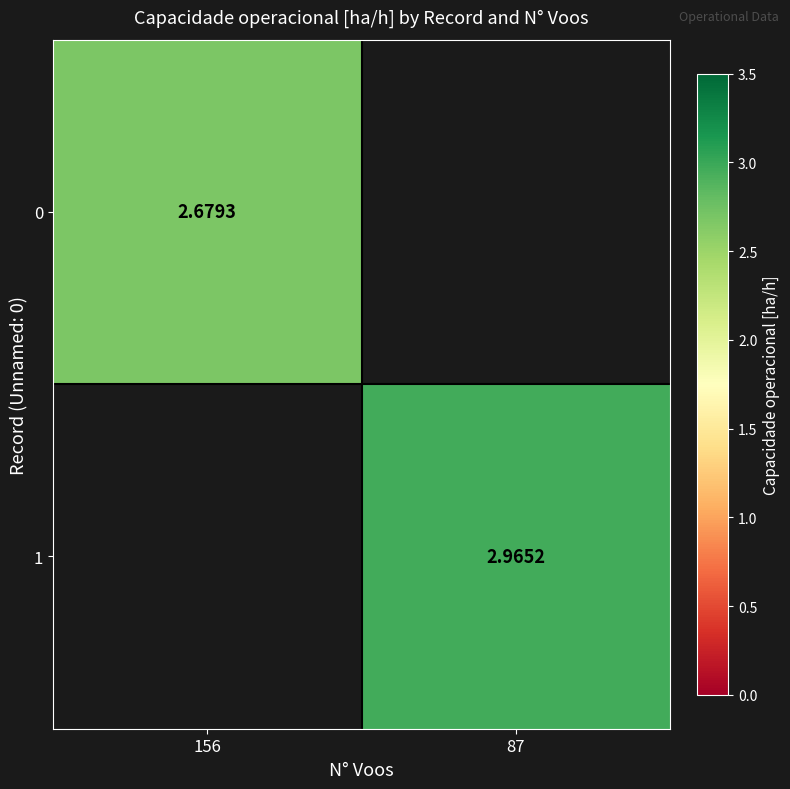

What is the sum of all 0 values?

2.7